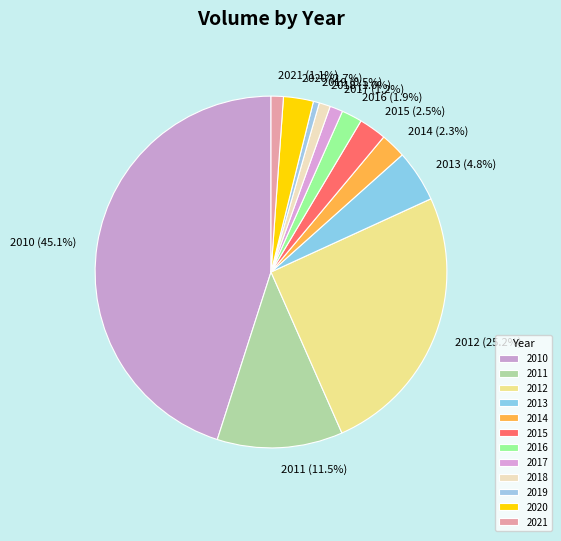

To the nearest percent, what is the difference between the largest and smallest slice percentages?

45%